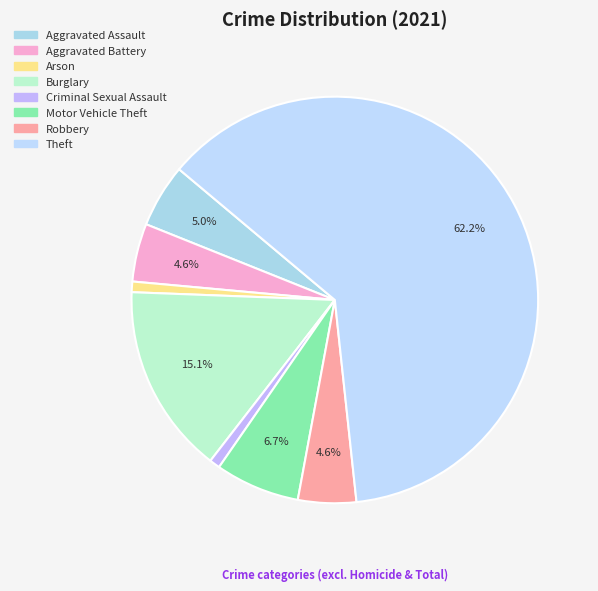

To the nearest percent, what portion does Motor Vehicle Theft represent?

7%